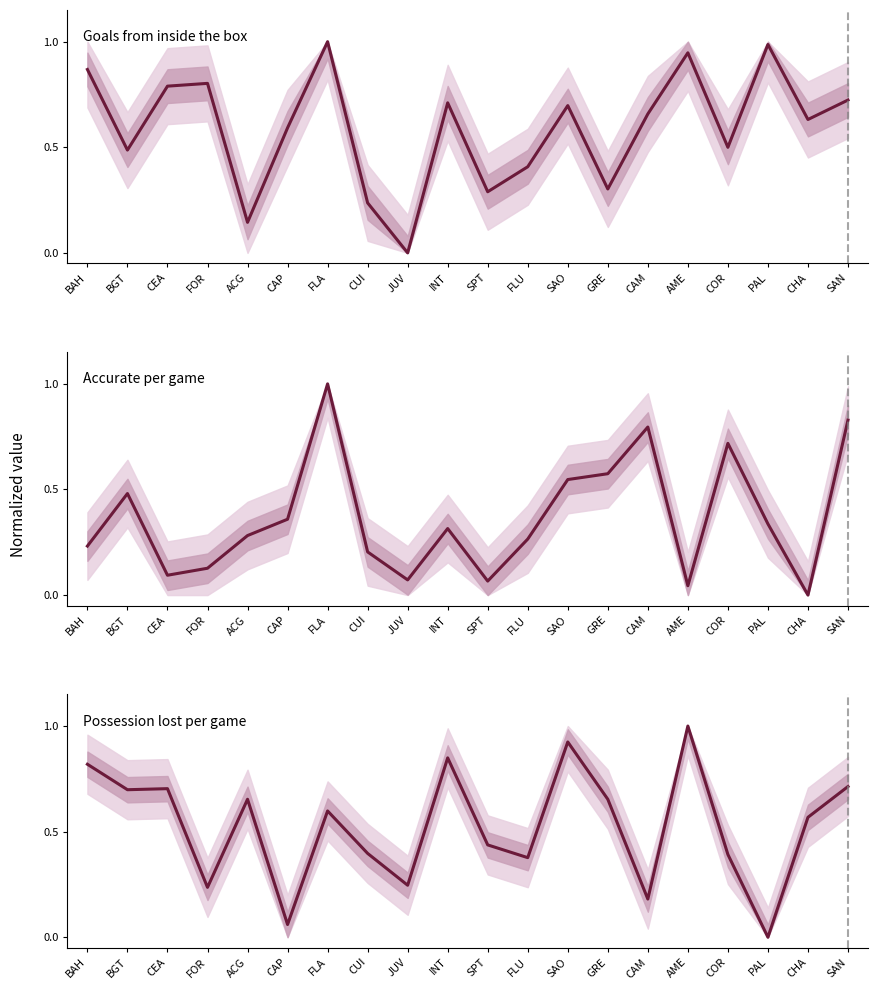

True or false: Possession lost per game has a value of 0.2 at BAH.

False